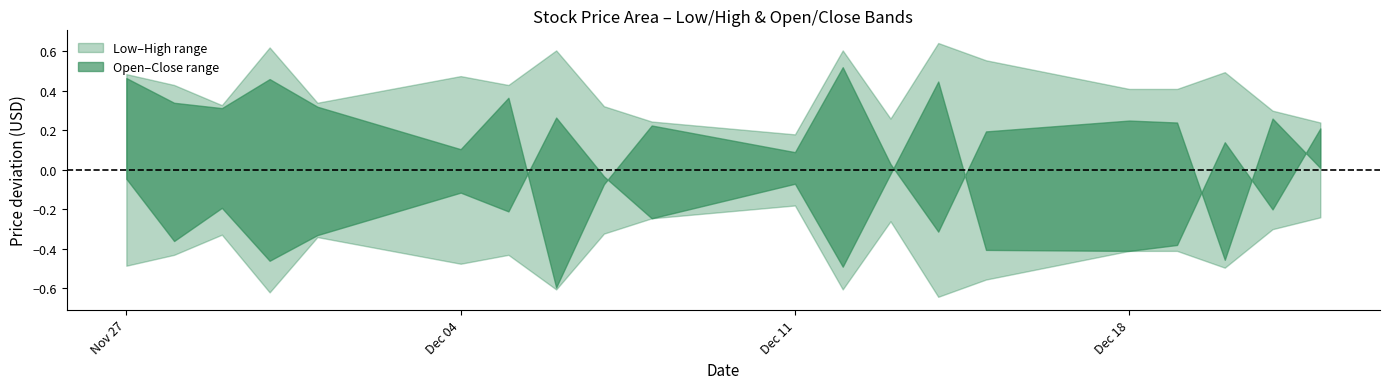

Is the value of Close at 2023-12-12 greater than the value of Open at 2023-12-04?

Yes